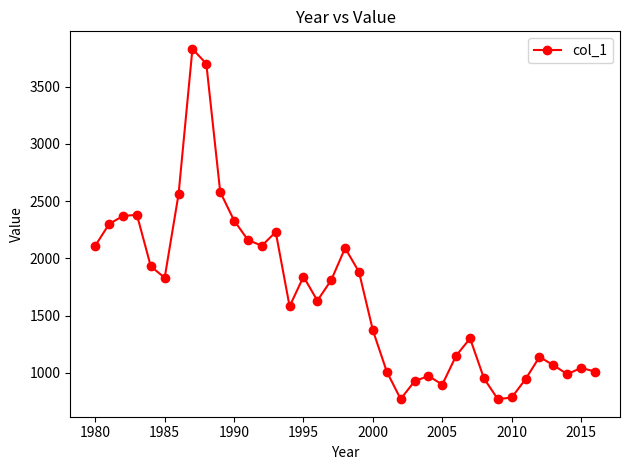

What is the average value?

1684.9